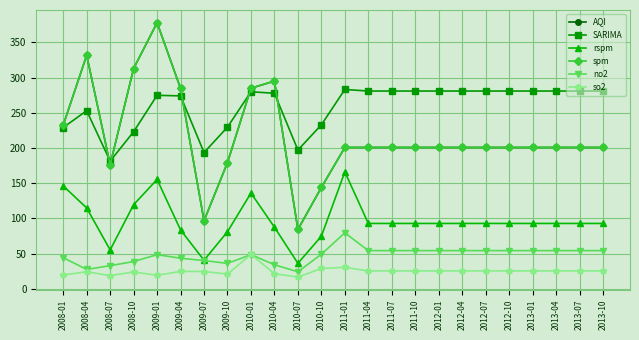

Is this an area chart (filled region under the line)?

No